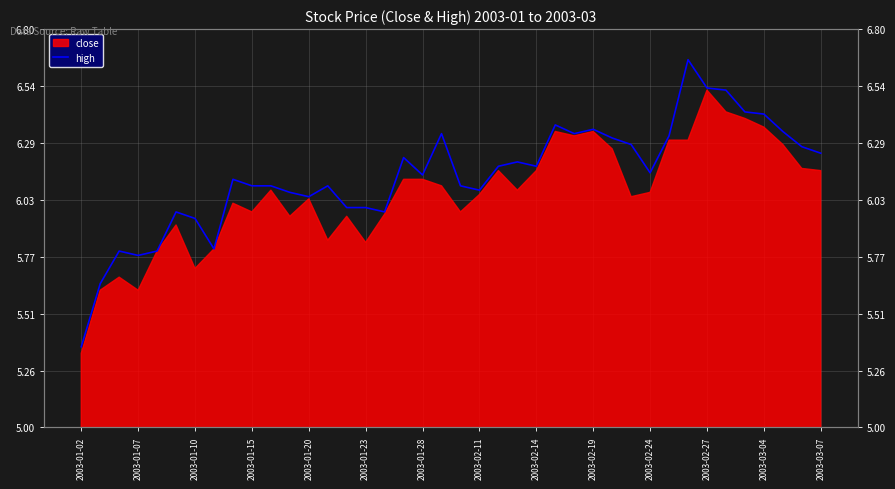

What is the difference between the values at 2003-02-24 and 24?

0.1